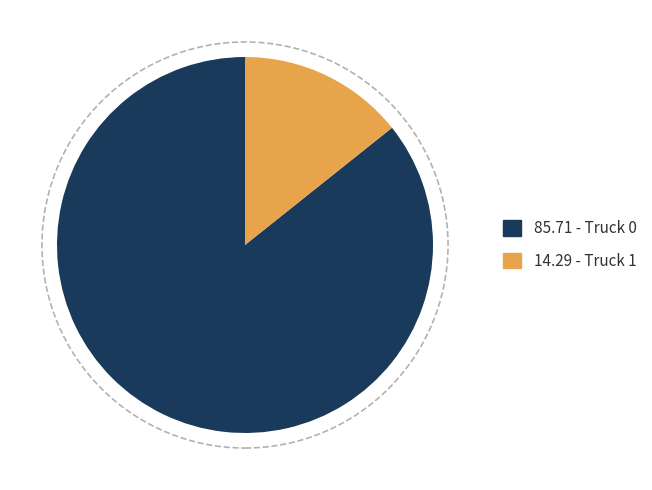

Is there any slice that represents more than half of the pie?

Yes